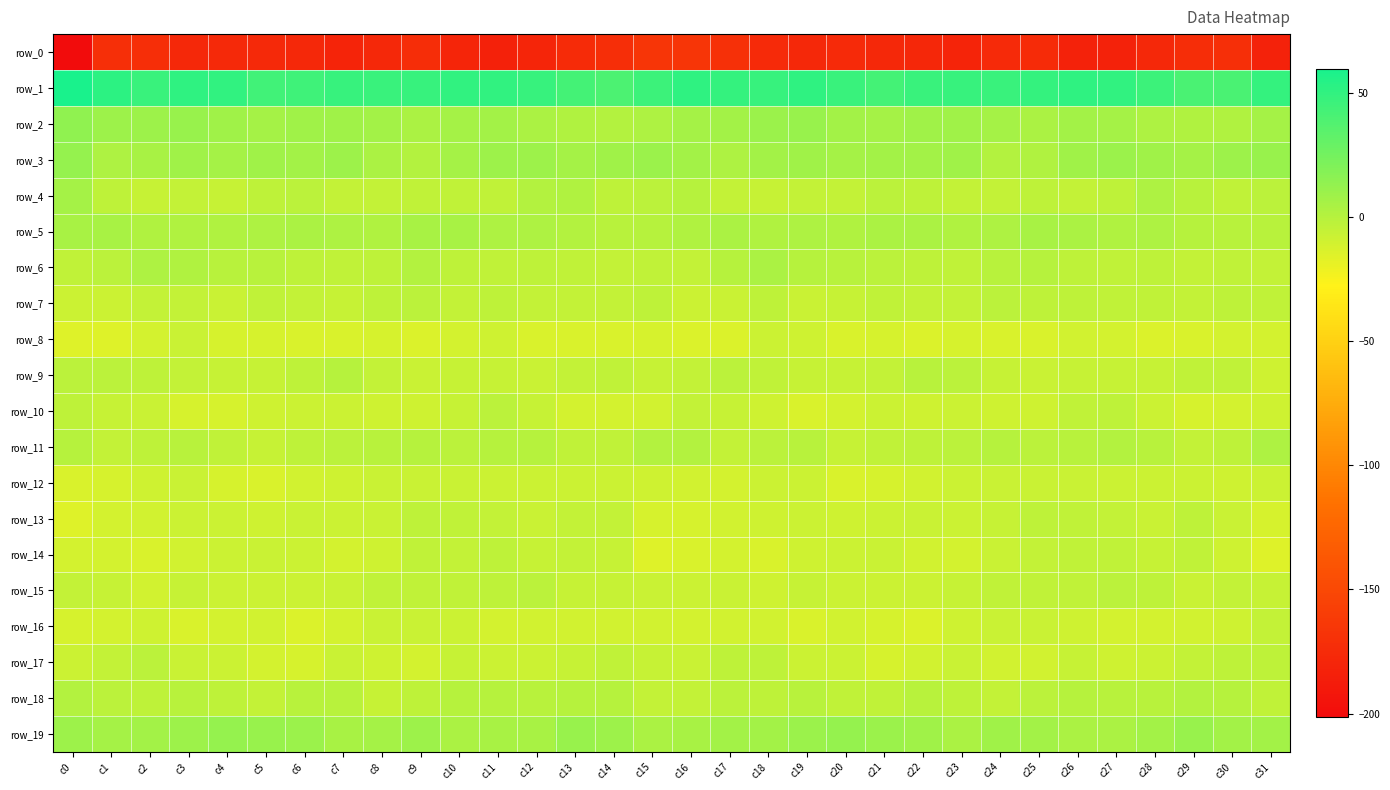

The value of row_7 at c3 is -5.2. True or false?

True